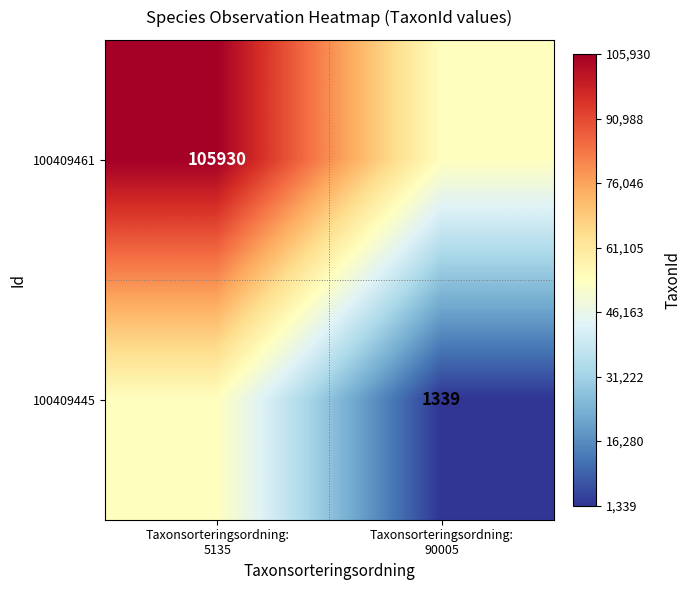

Rank the series by their average value, from highest to lowest.

100409461, 100409445